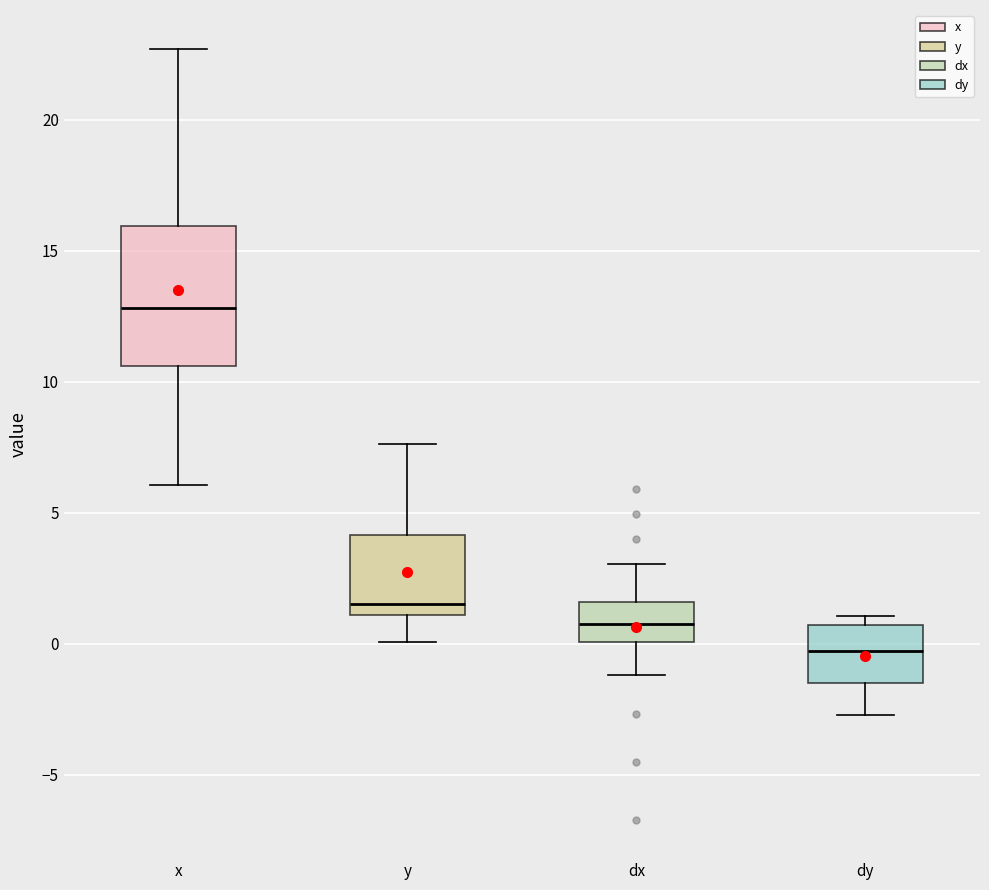

Reading left to right, transcribe this box plot: for each box, give where its median line is, the range the box spans, and where its two whiskers end, as read against the y-axis. The values are not printed on the chart, so give them approximately, as read against the axis.

x: median 13.0, box 10.5 to 16.0, whiskers 6.0 to 22.5
y: median 1.5, box 1.0 to 4.0, whiskers 0.0 to 7.5
dx: median 1.0, box 0.0 to 1.5, whiskers -1.0 to 3.0
dy: median -0.5, box -1.5 to 0.5, whiskers -2.5 to 1.0